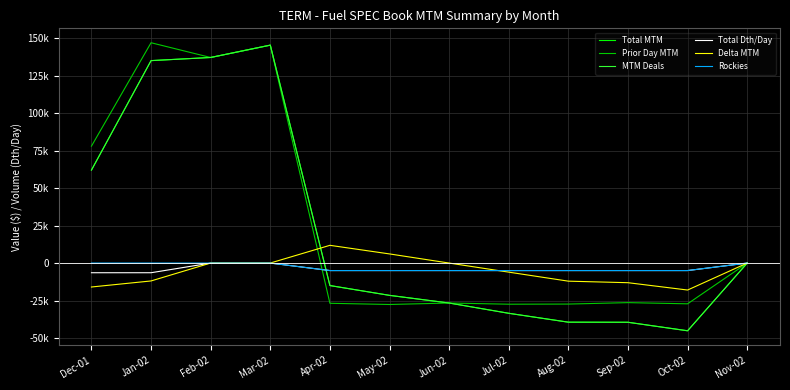

Rank the categories by Total Dth/Day value from highest to lowest.

Feb-02, Mar-02, Nov-02, Apr-02, May-02, Jun-02, Jul-02, Aug-02, Sep-02, Oct-02, Dec-01, Jan-02